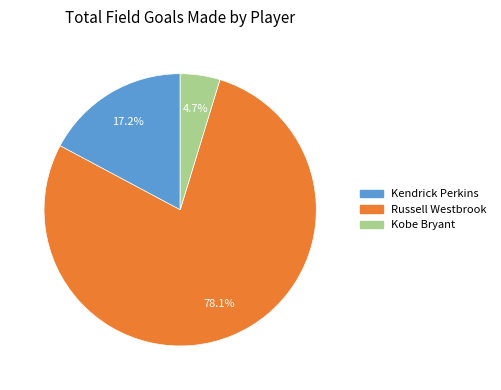

Does any single category account for the majority?

Yes